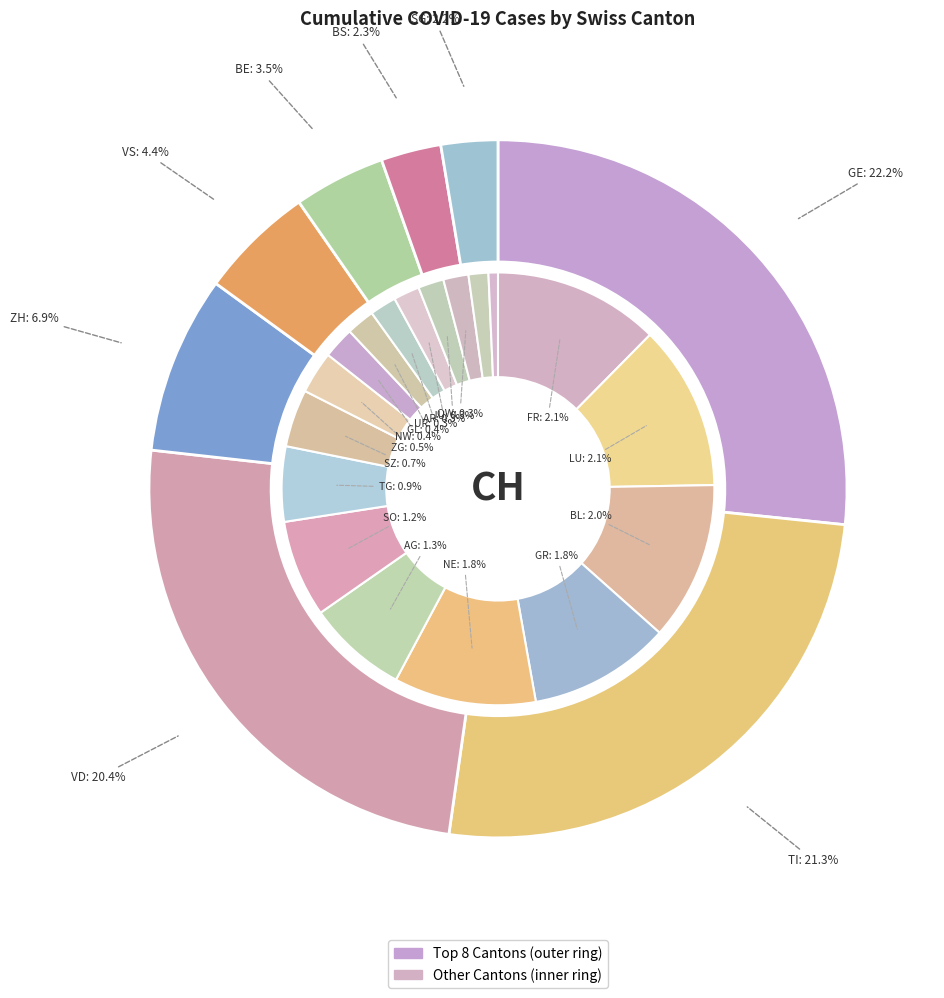

To the nearest percent, what is the difference between the largest and smallest slice percentages?

22%